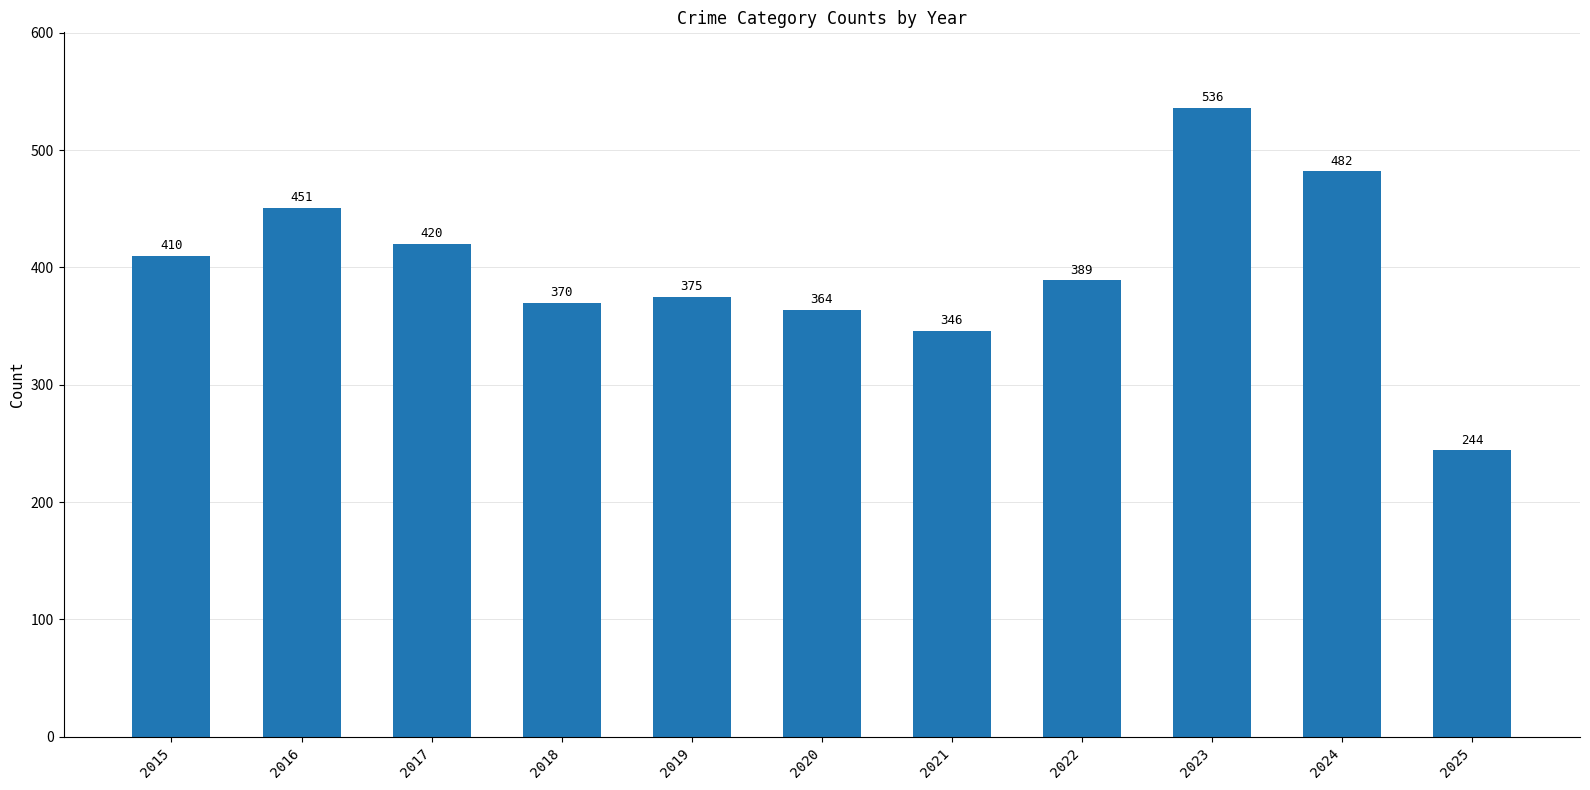

What is the change in value from 2017 to 2021?

-74